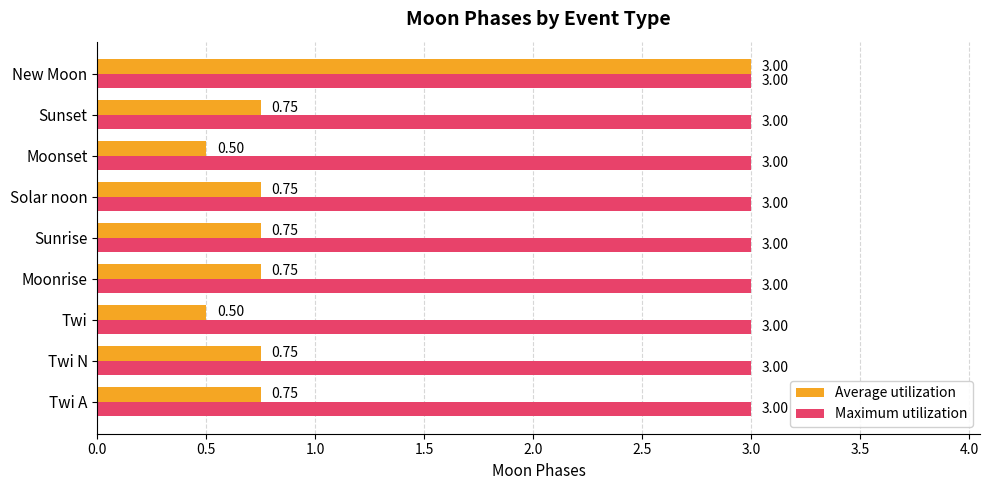

At which category is the sum across all series the highest?

New Moon